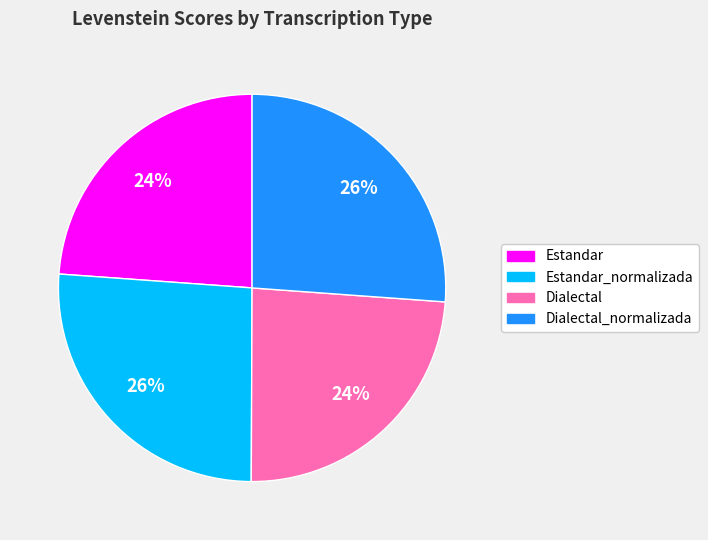

Is there a majority slice in this chart?

No